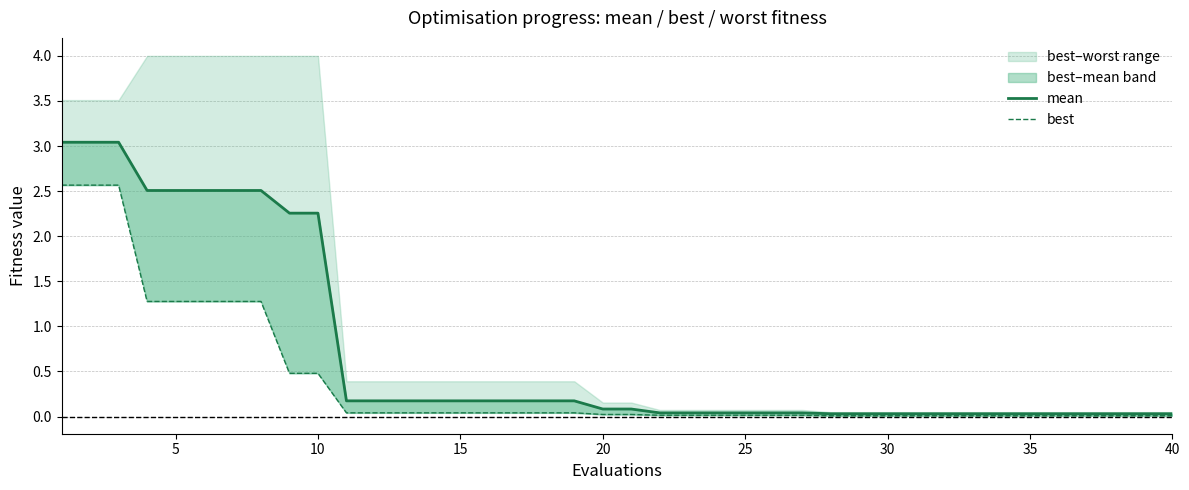

The best series shows 0.0 at 37. True or false?

False